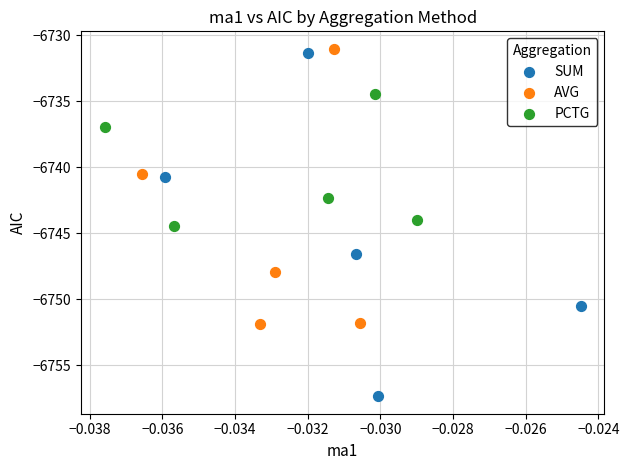

Which series reaches the minimum Y coordinate?

SUM